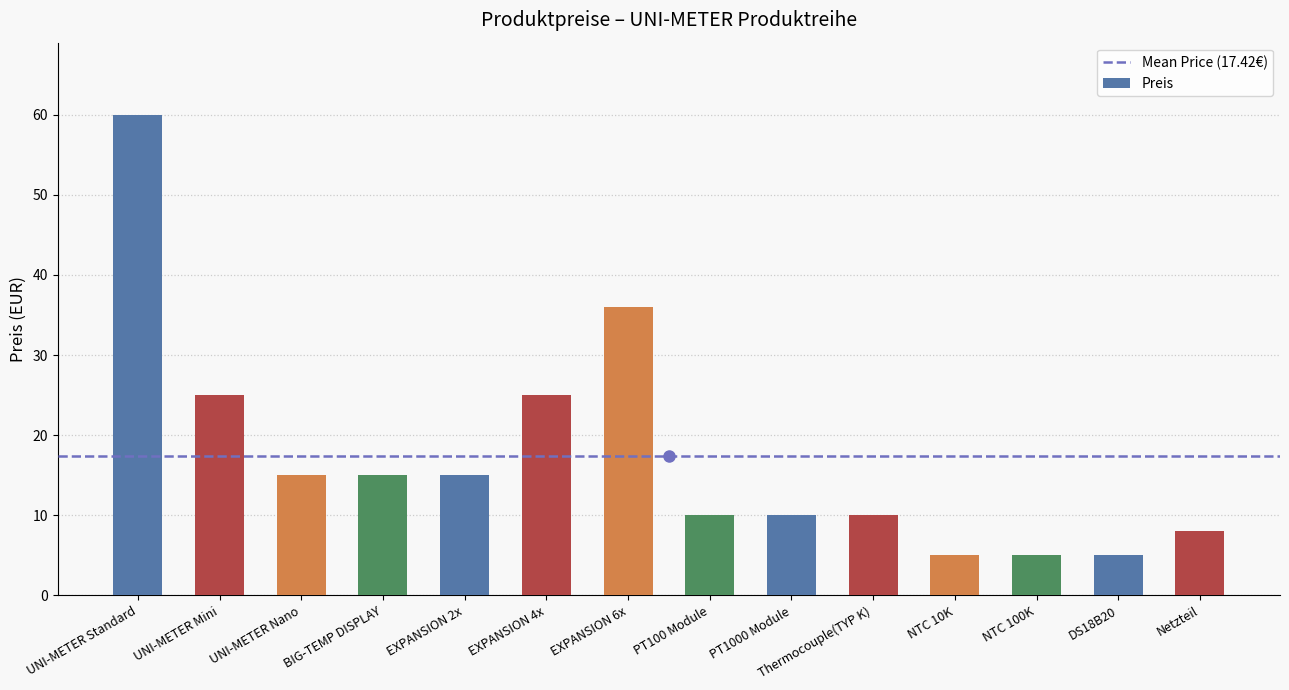

What is the label of the 11th bar from the left?

NTC 10K